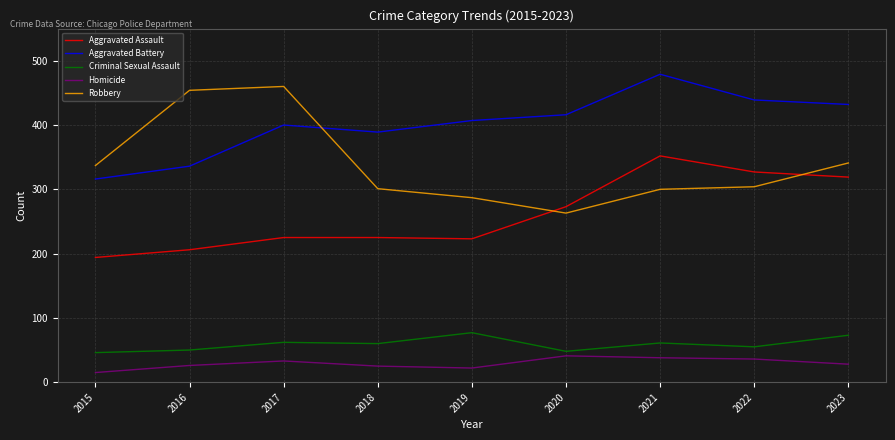

What is the minimum value for Criminal Sexual Assault?

46